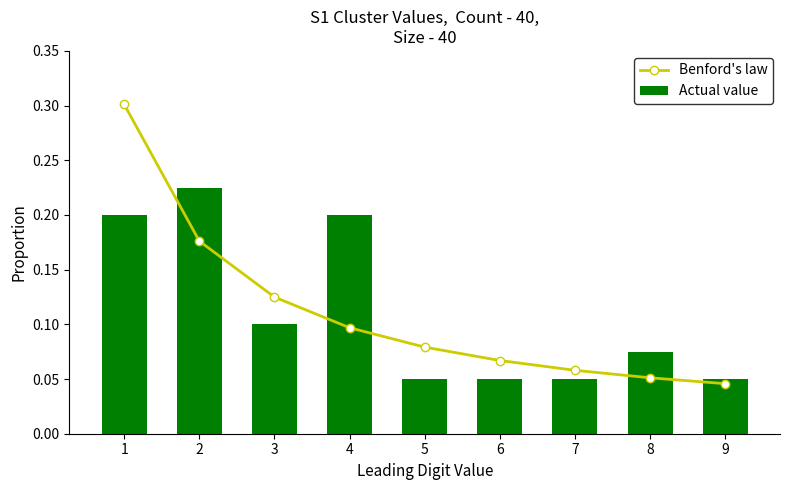

Reading left to right, transcribe all the data shown in this chart.

Benford's law: 1=0.3	2=0.2	3=0.1	4=0.1	5=0.1	6=0.1	7=0.1	8=0.1	9=0.0
Actual value: 1=0.2	2=0.2	3=0.1	4=0.2	5=0.1	6=0.1	7=0.1	8=0.1	9=0.1